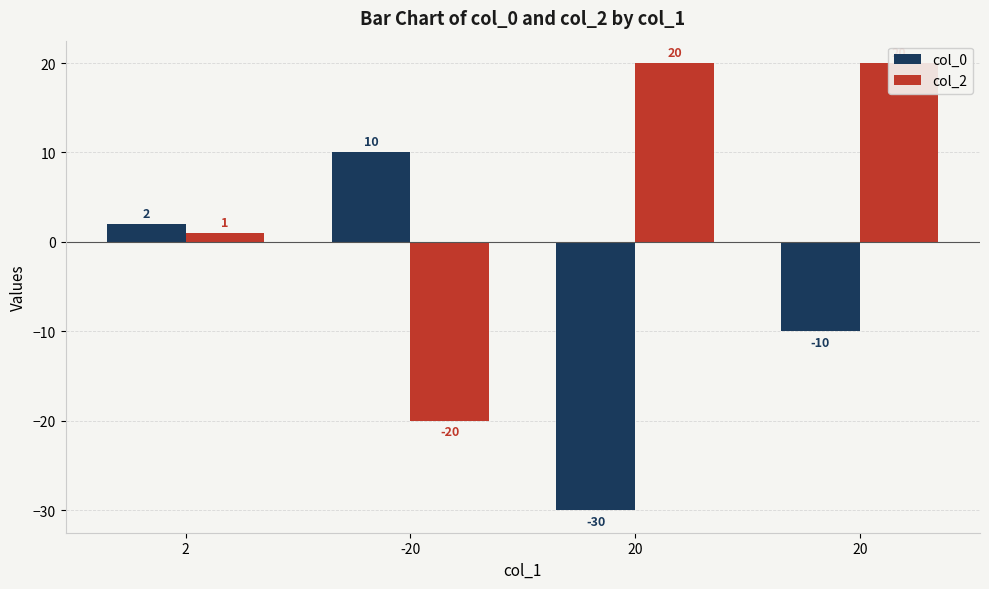

How many values in col_0 are above zero?

2